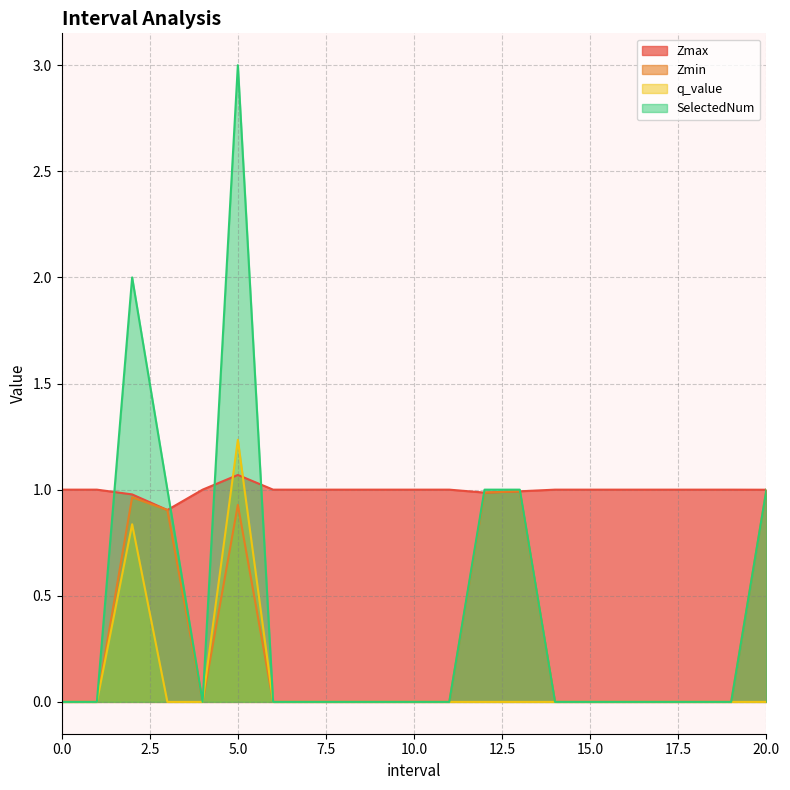

What is the average value of the SelectedNum series?

0.4